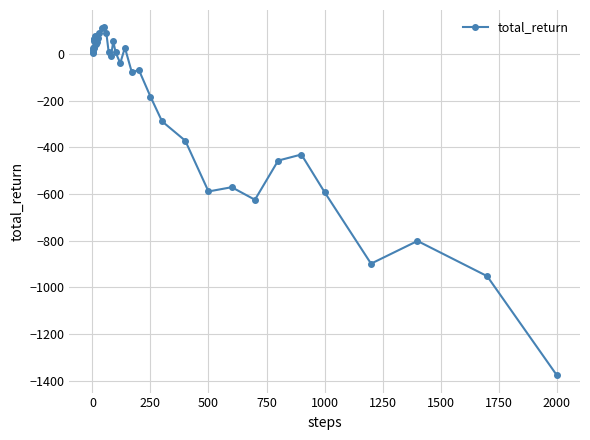

What is the average value?

-179.9